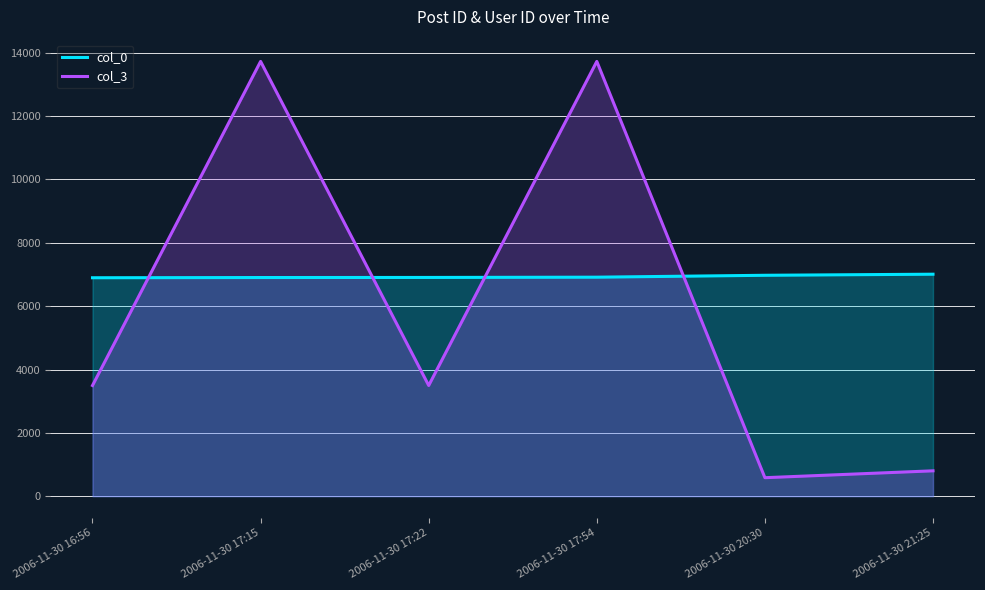

What is the difference between the col_3 values at 2006-11-30 20:30 and 2006-11-30 21:25?

217